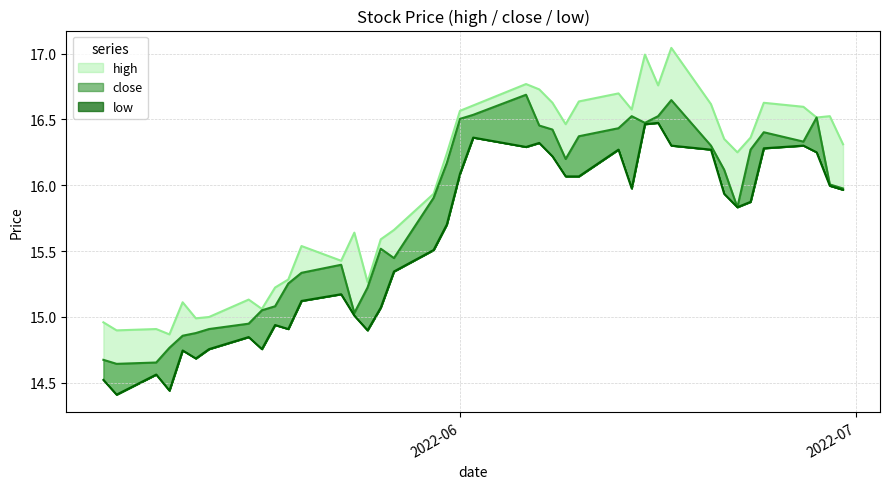

What is the smallest value displayed?

14.4